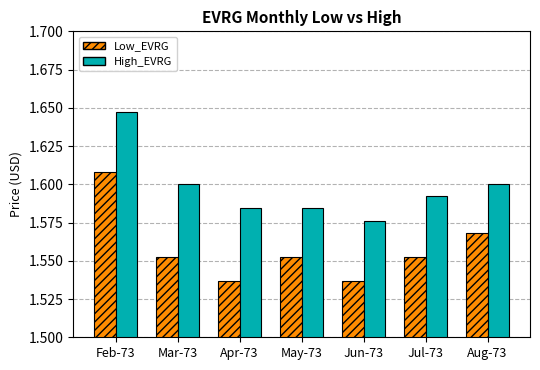

At Jul-73, list the series in order from largest to smallest.

High_EVRG, Low_EVRG